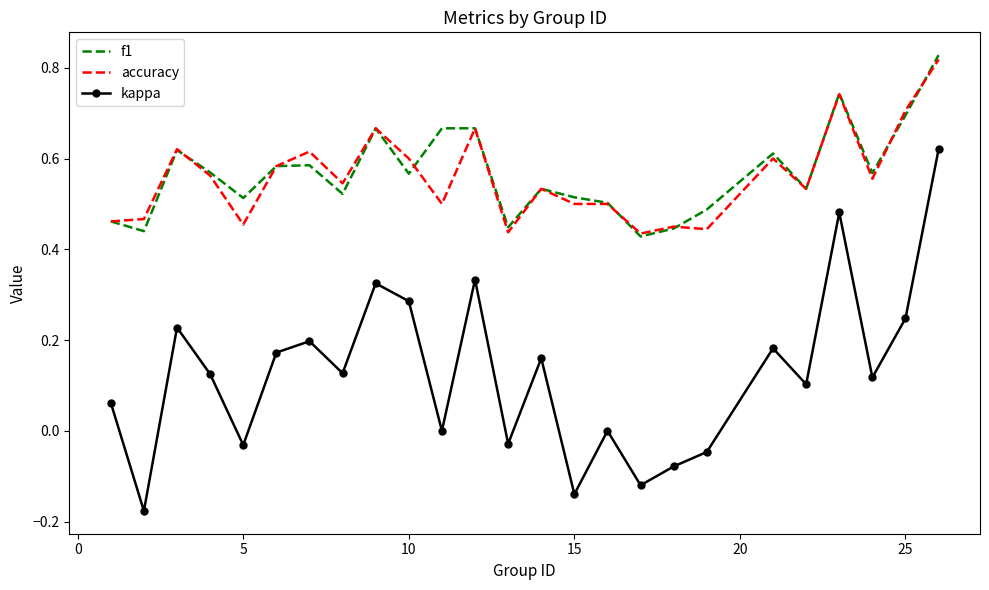

True or false: kappa and accuracy cross at least once.

False